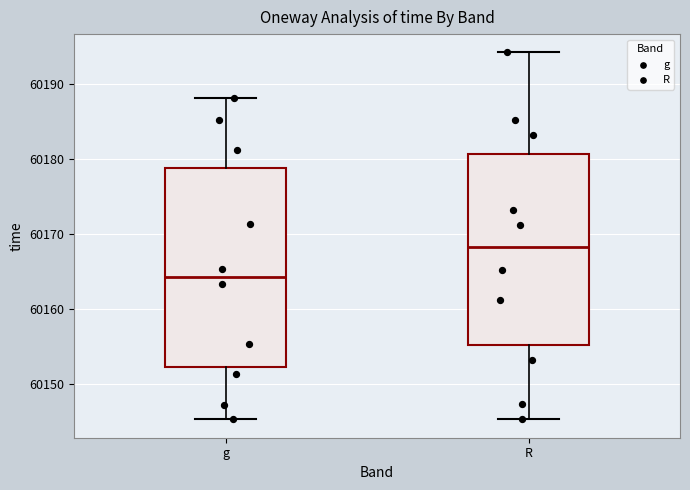

Reading left to right, transcribe this box plot: for each box, give where its median line is, the range the box spans, and where its two whiskers end, as read against the y-axis. The values are not printed on the chart, so give them approximately, as read against the axis.

g: median 60164, box 60152 to 60179, whiskers 60145 to 60188
R: median 60168, box 60155 to 60181, whiskers 60145 to 60194